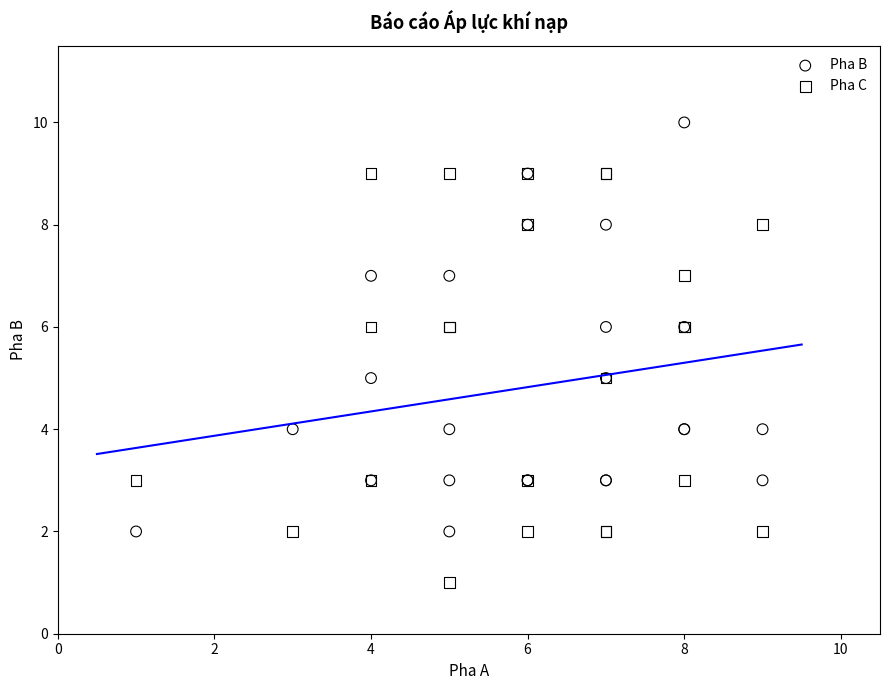

Which series contains the highest Y value?

Pha B